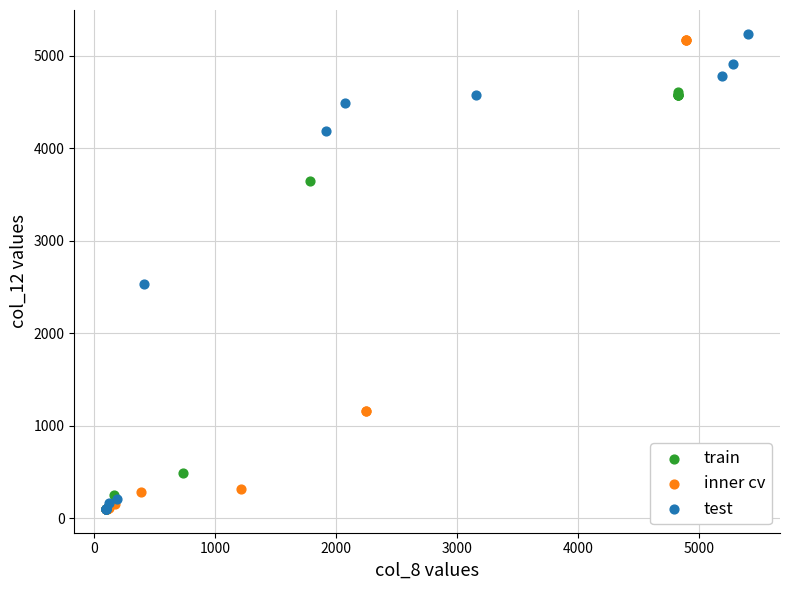

Which series contains the highest Y value?

test